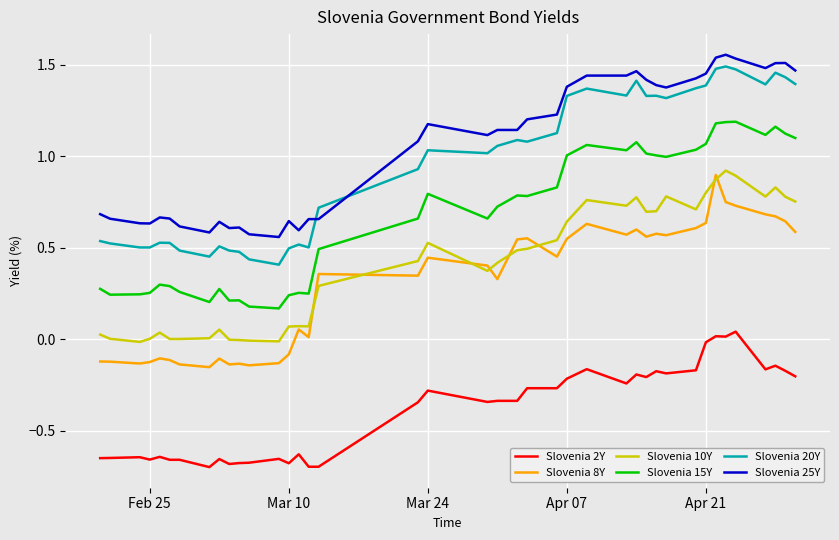

True or false: Slovenia 8Y and Slovenia 2Y cross at least once.

False